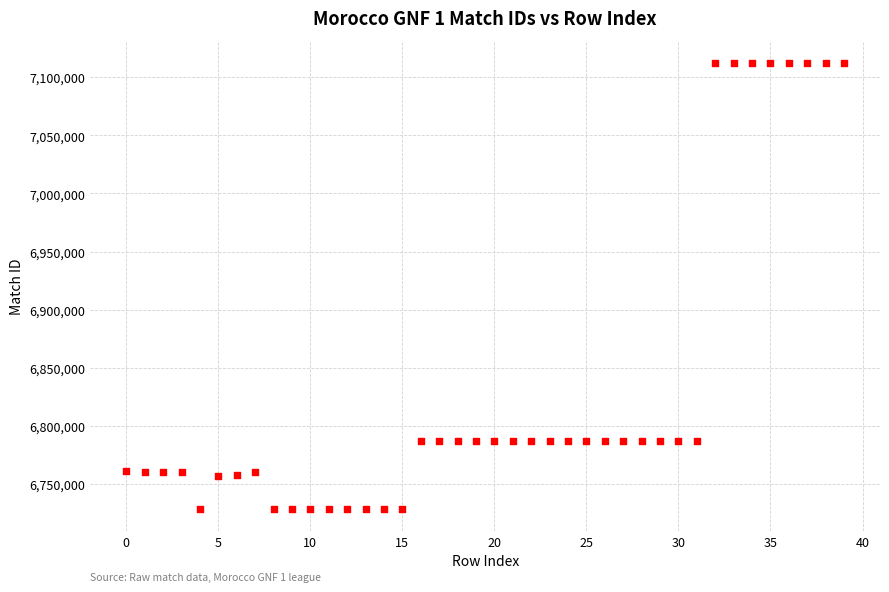

What is the range of Y values (max minus min)?

383380